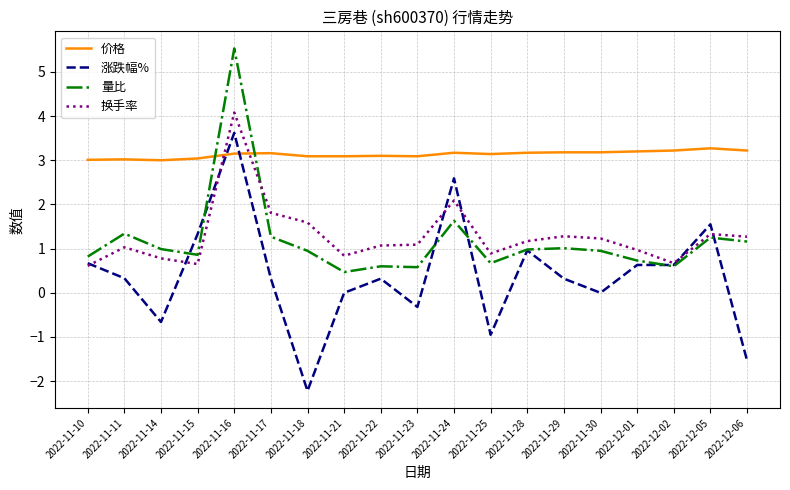

True or false: 涨跌幅% and 换手率 intersect in this chart.

True